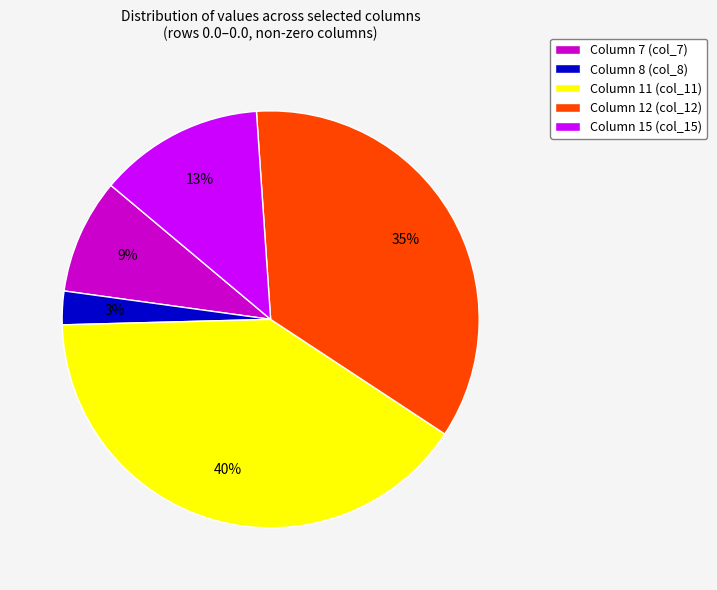

How many slices are in this pie chart?

5